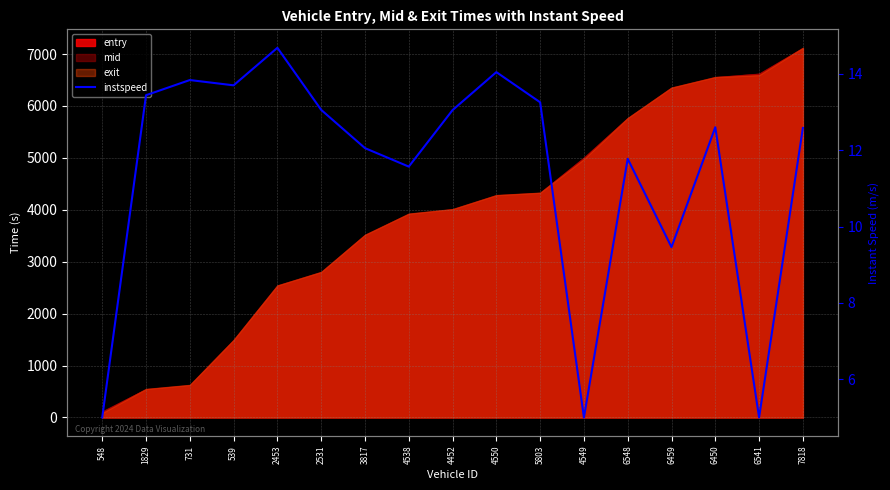

At which label is the value closest to 9?

6459